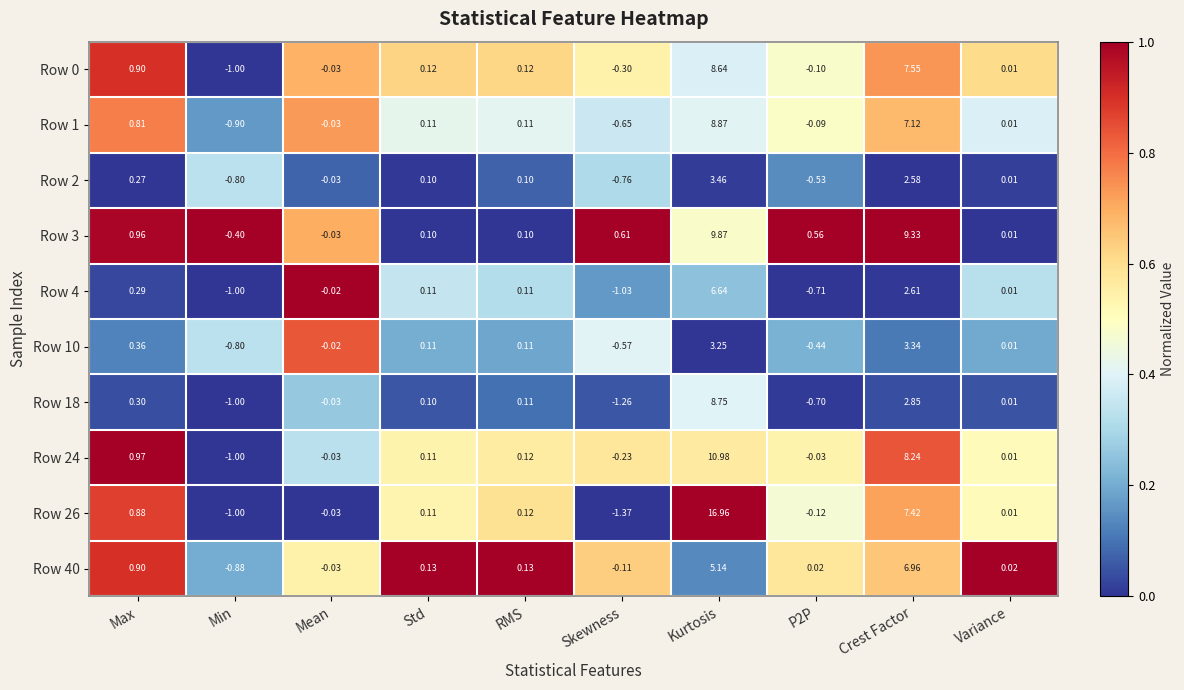

What is the spread (max minus min) of values at Skewness?

2.0